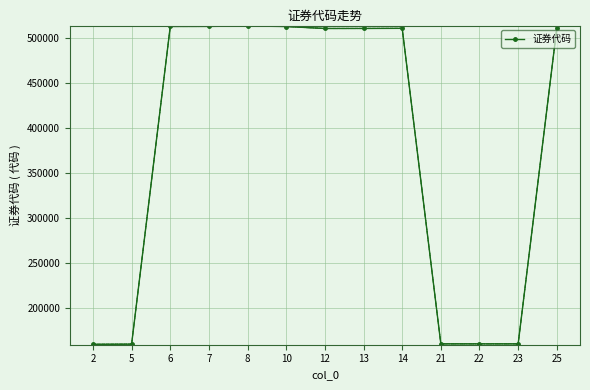

What is the sum of the values at 22 and 8?

673831